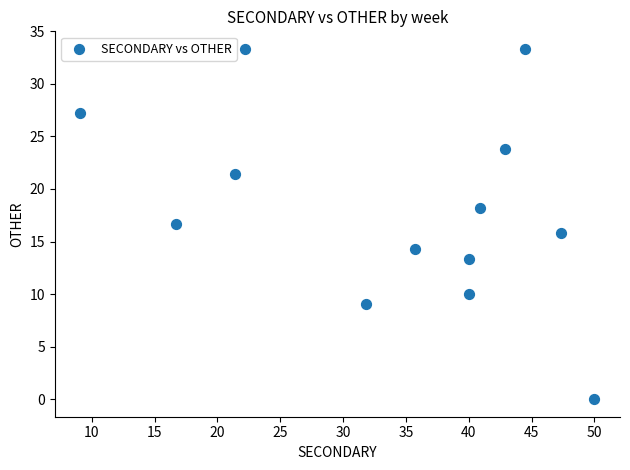

What is the range of X values (max minus min)?

40.9